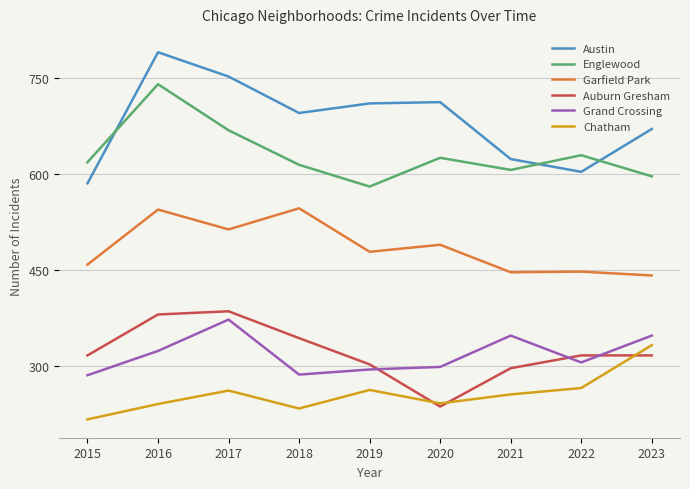

What is the spread (max minus min) of values at 2017?

491